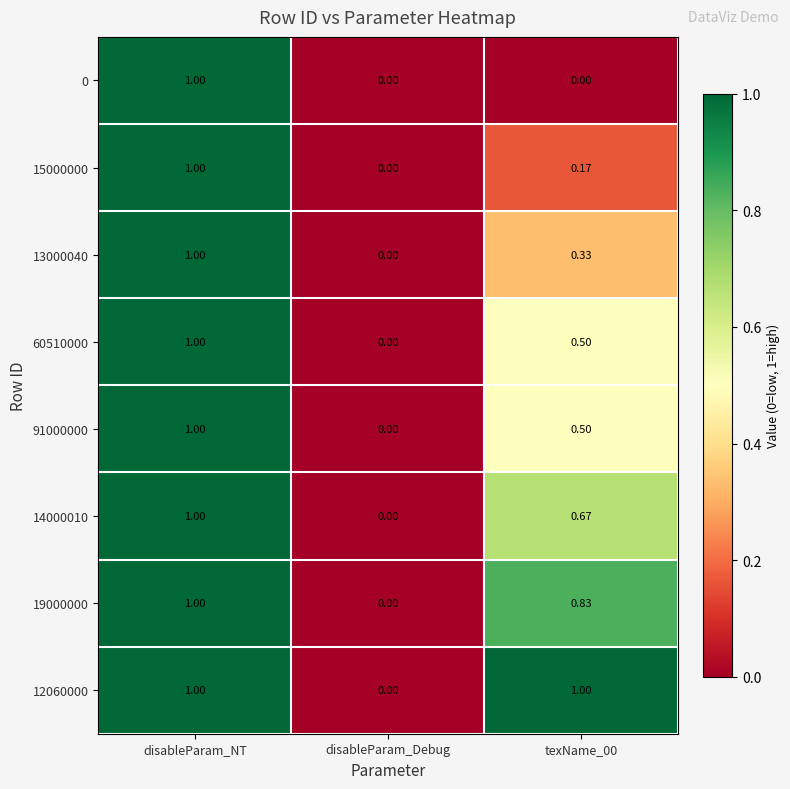

At which label does 15000000 reach its peak?

disableParam_NT